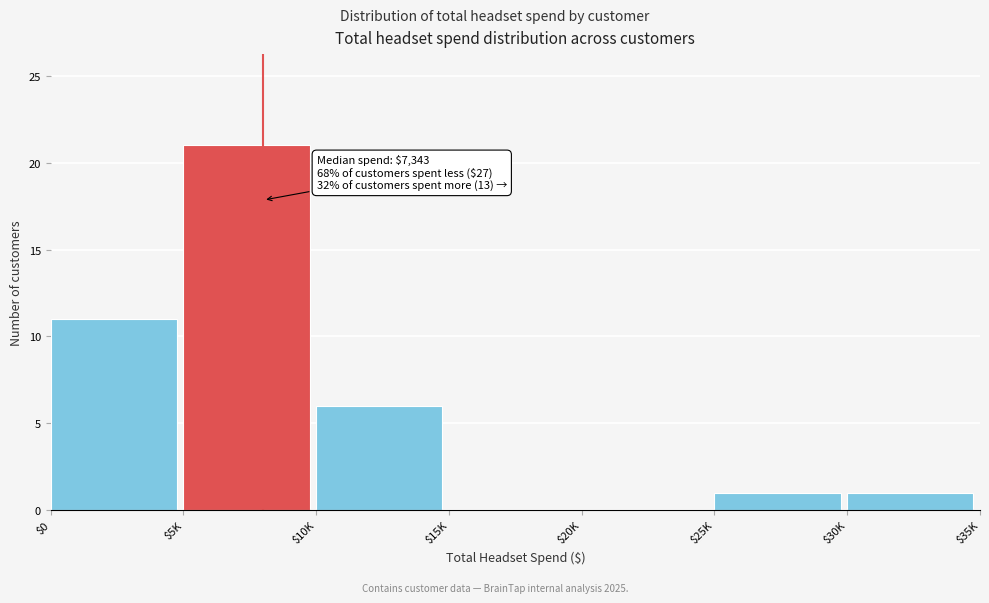

The chart shows a value of 1 at $30K. True or false?

True